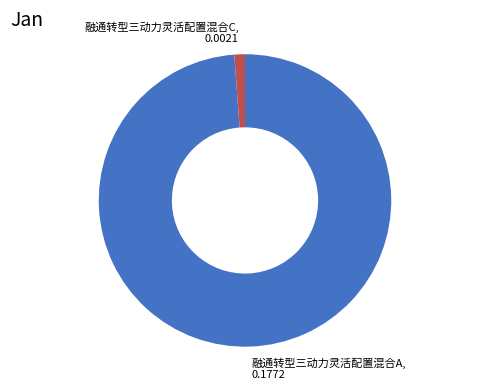

Is there a majority slice in this chart?

Yes